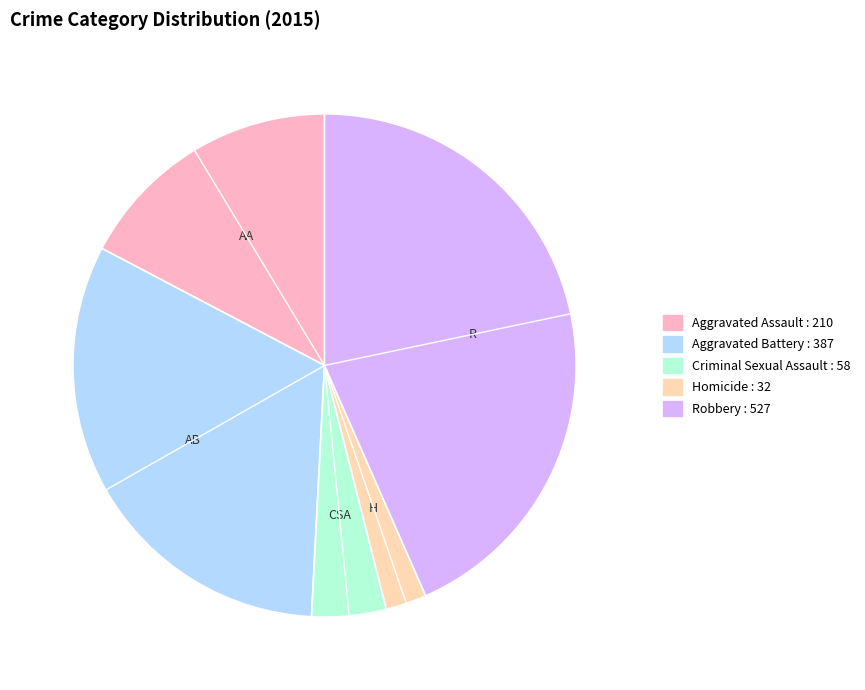

Which category has the smallest portion of the pie?

Homicide